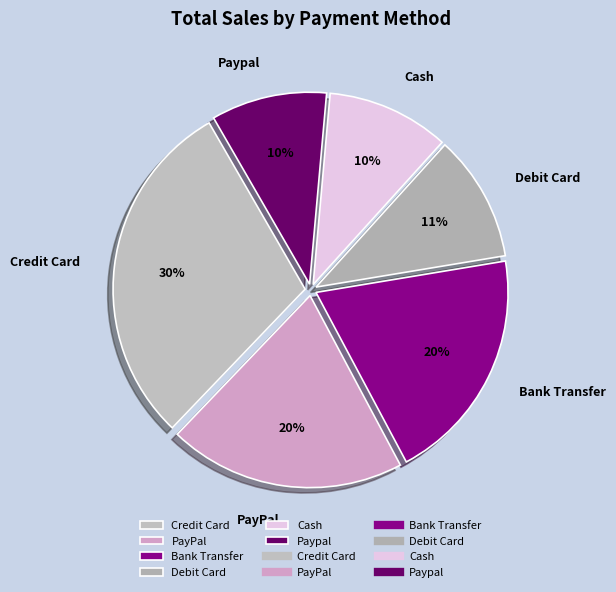

How many segments does this pie chart have?

6